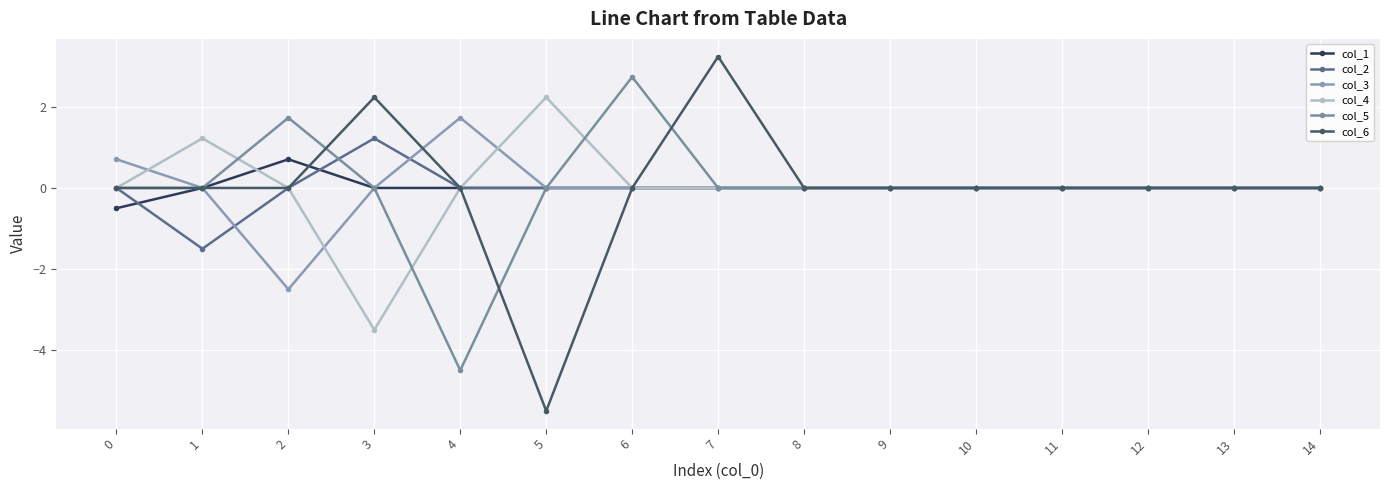

Which series has the largest range (max minus min)?

col_6